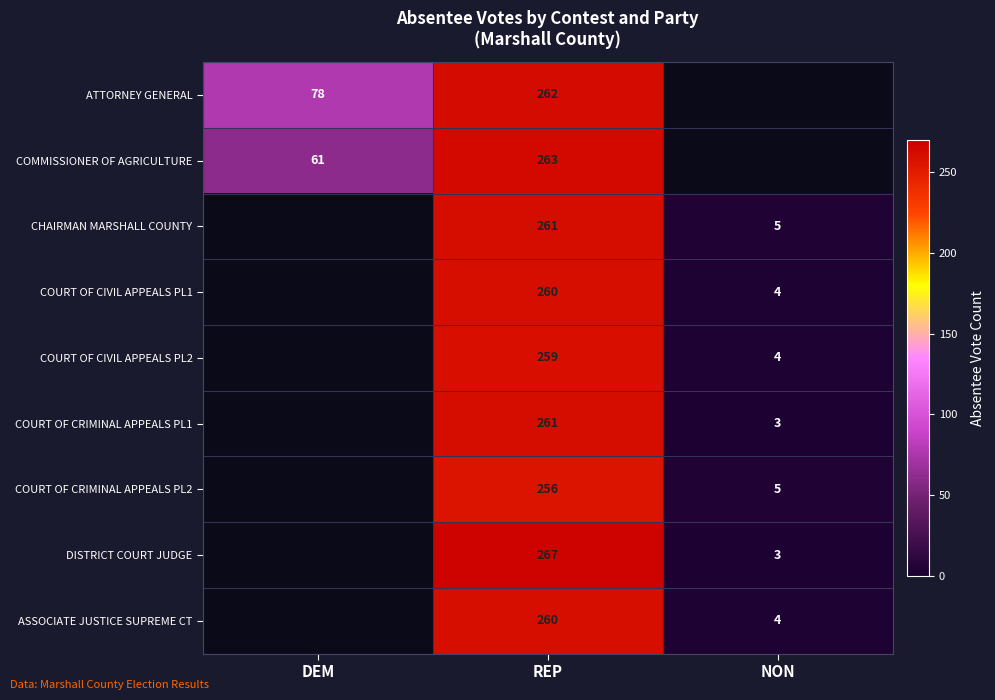

Is the value of COURT OF CIVIL APPEALS PL1 at REP greater than the value of ASSOCIATE JUSTICE SUPREME CT at NON?

Yes